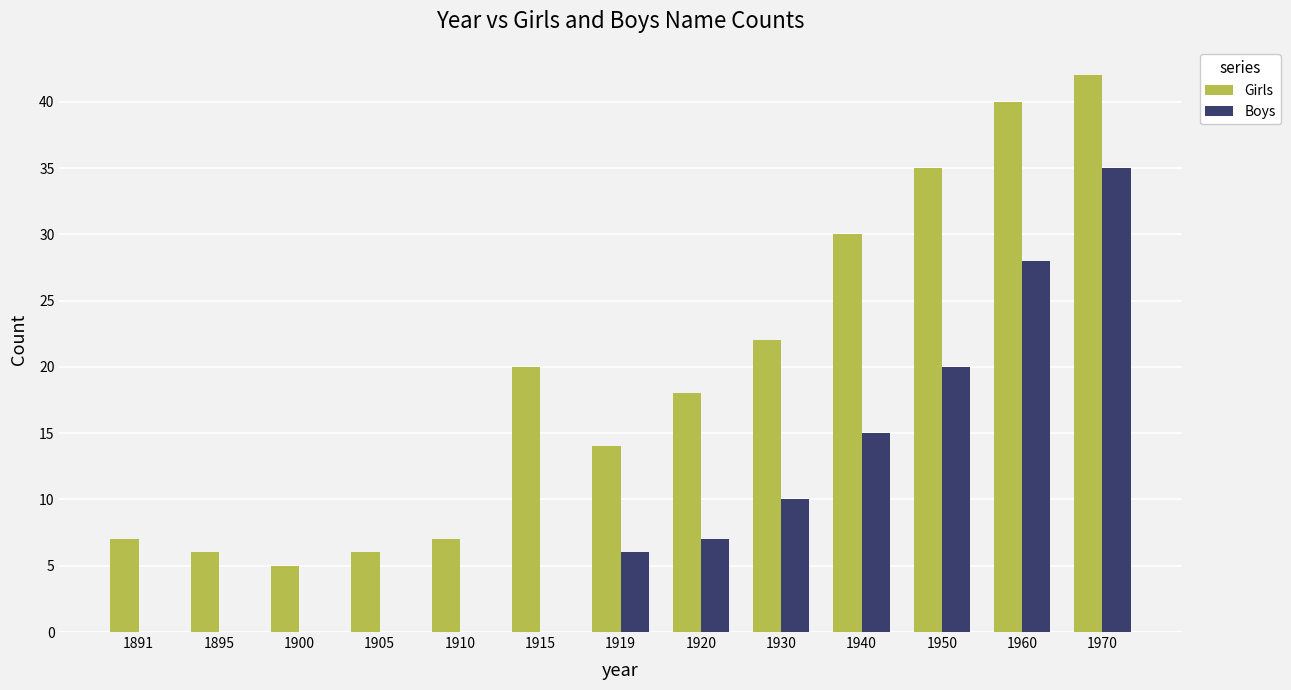

At which label is Boys closest to 17?

1940